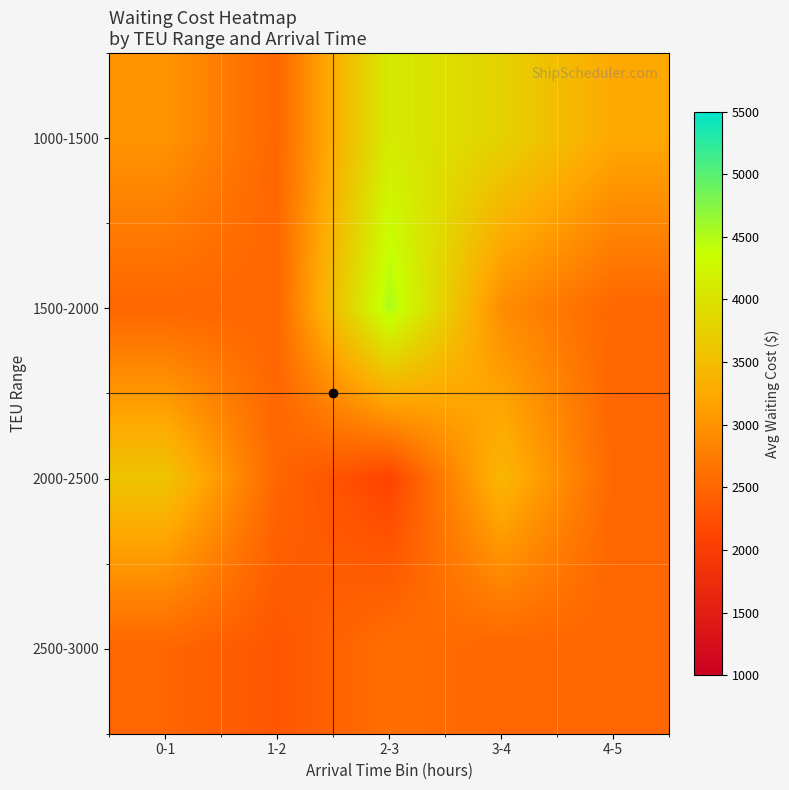

Which category has the highest value across all series?

2-3